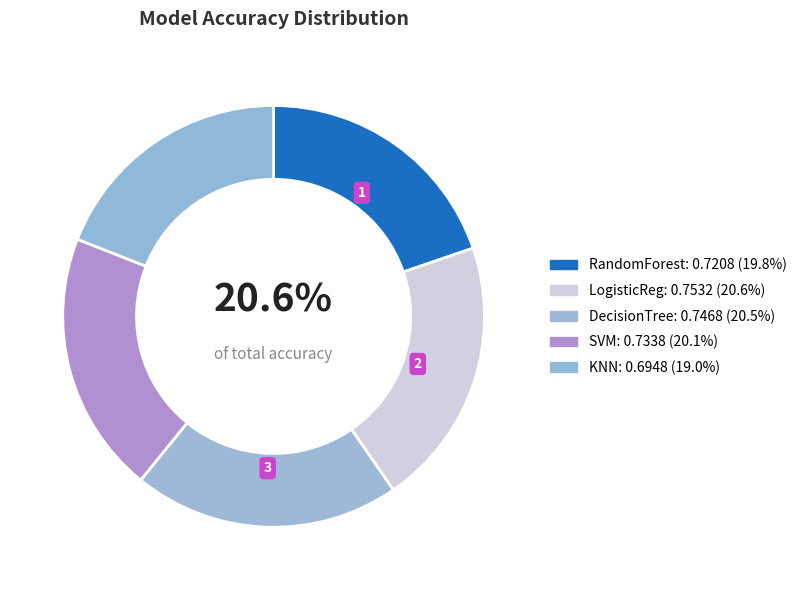

Which category has the biggest portion of the pie?

LogisticReg